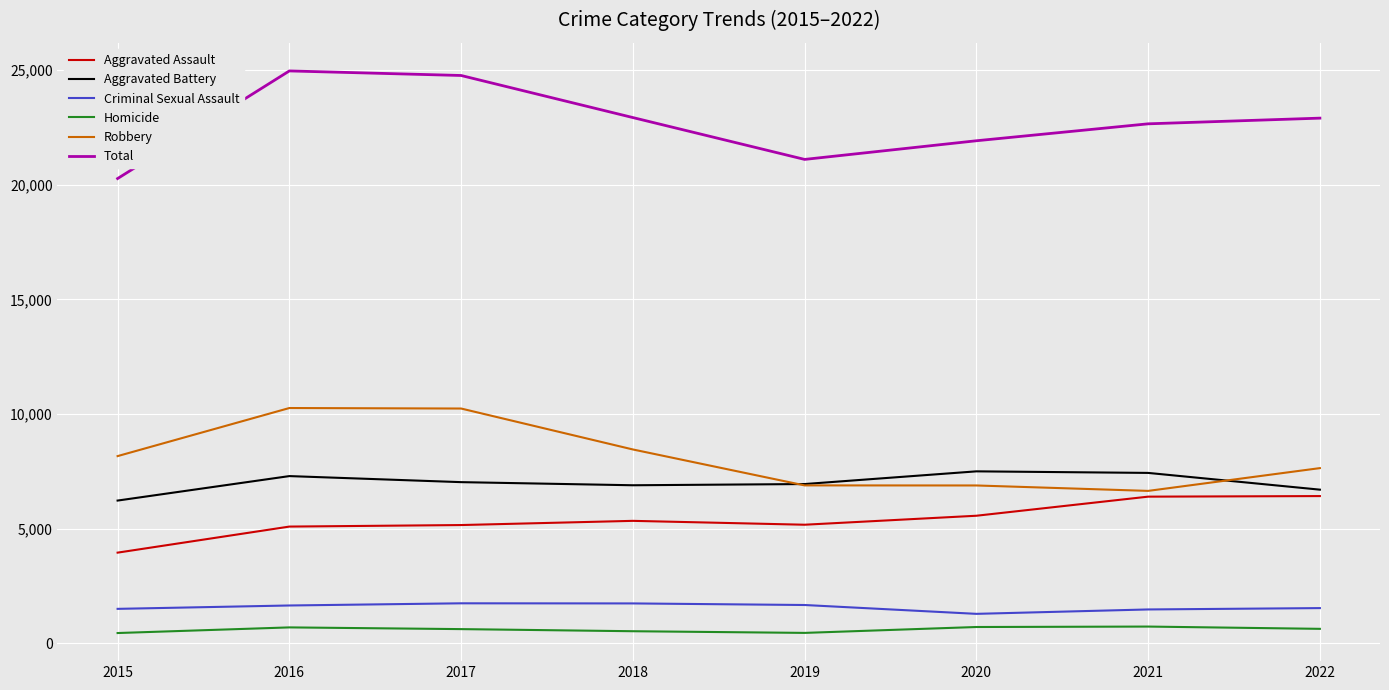

True or false: Aggravated Assault and Robbery cross at least once.

False